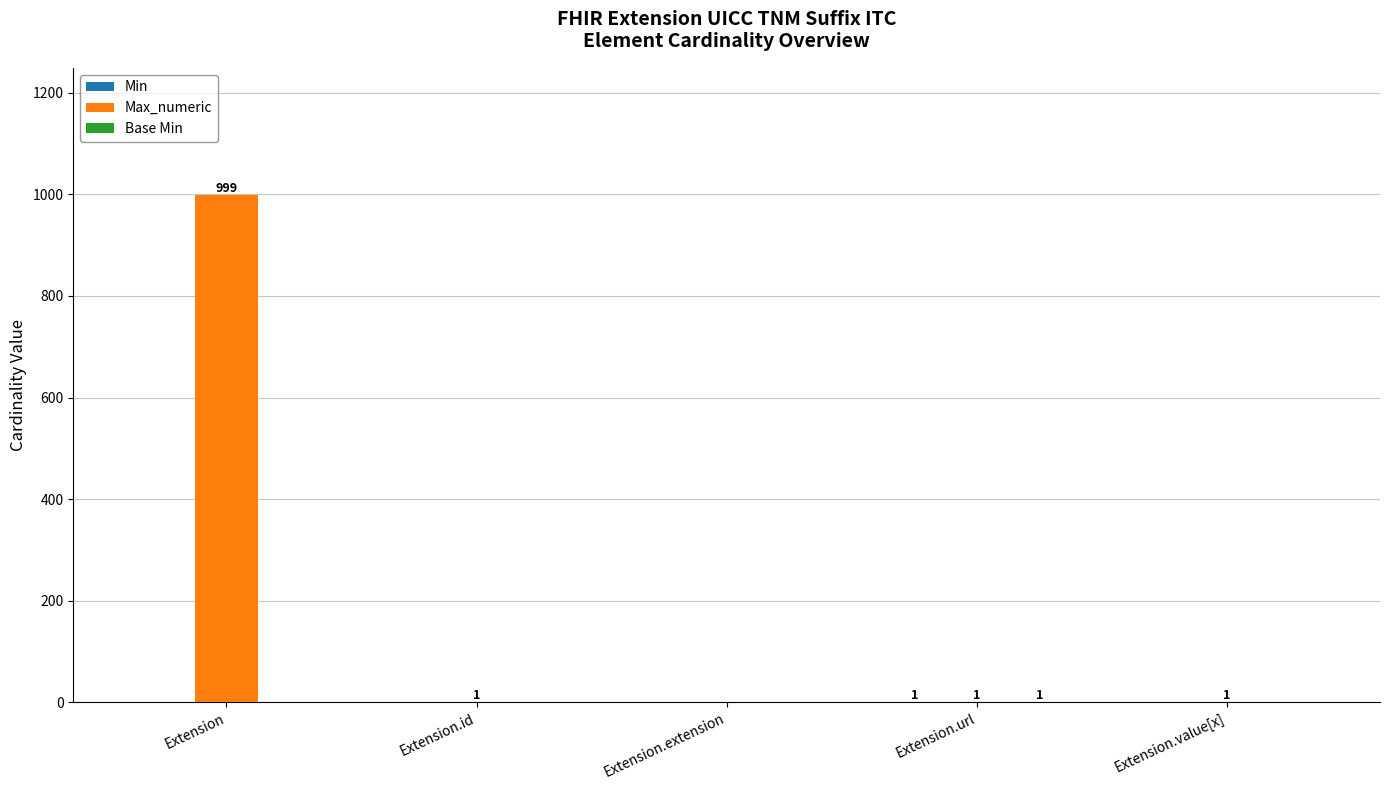

What is the greatest value displayed?

999